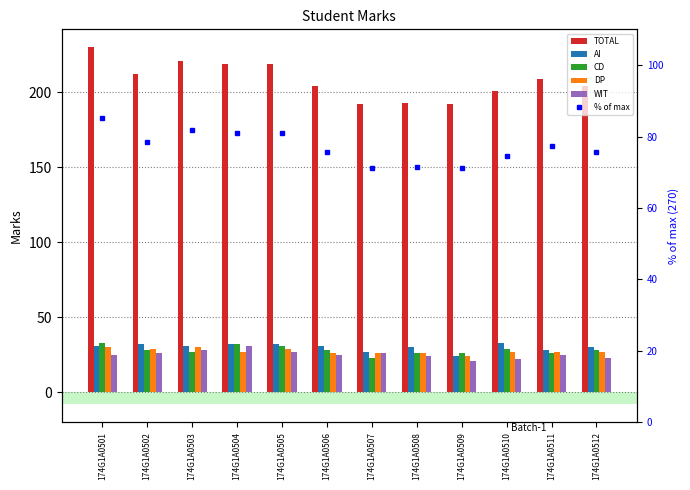

What is the difference between the CD values at 174G1A0507 and 174G1A0504?

9.0